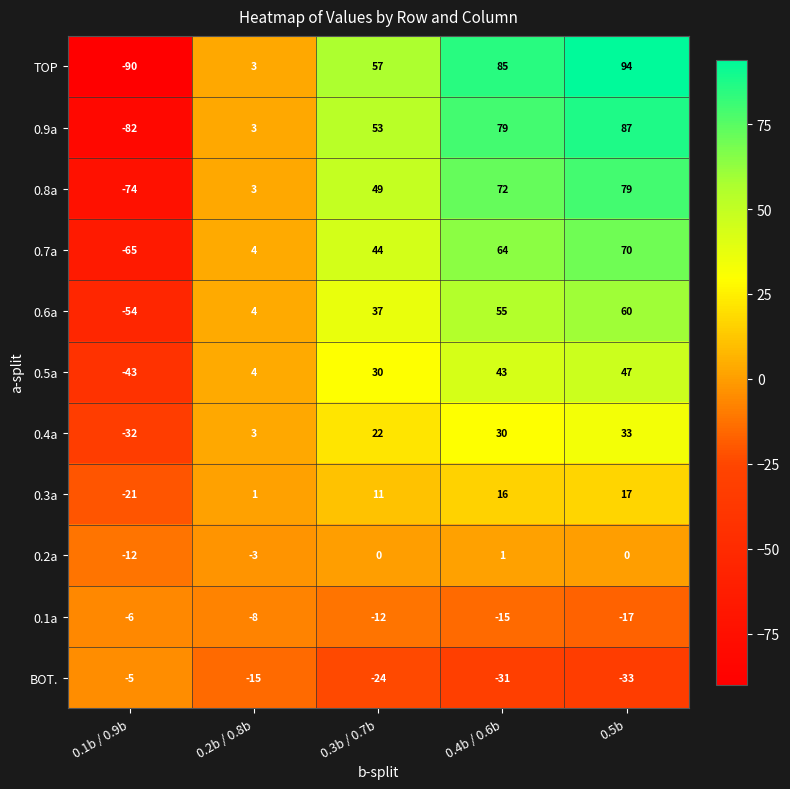

The 0.9a series shows 48 at 0.4b / 0.6b. True or false?

False